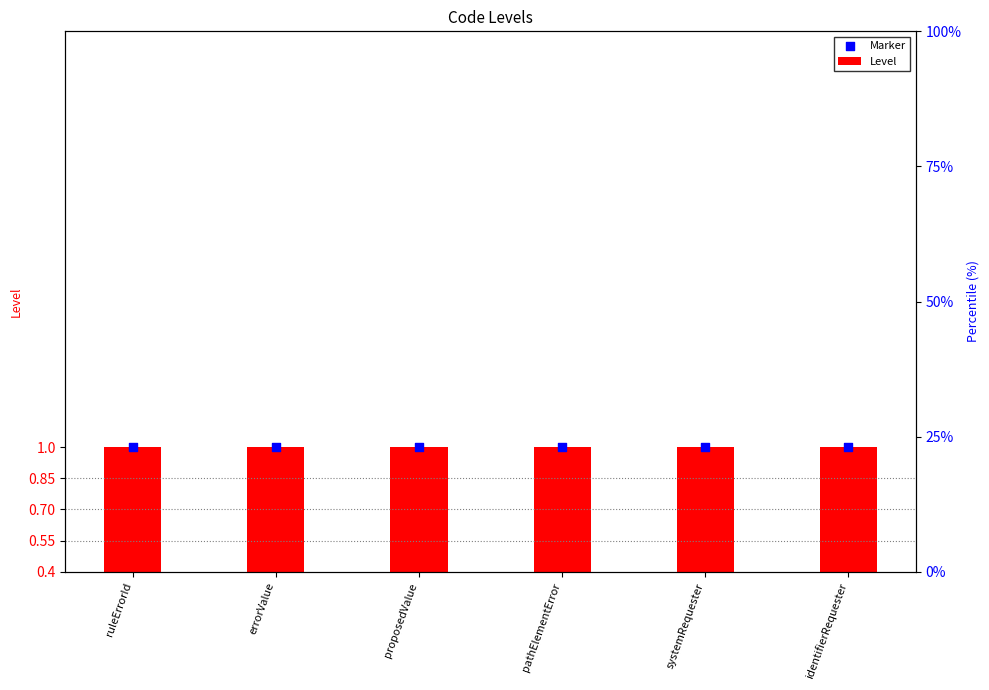

Is the value of Level at systemRequester greater than the value of Marker at systemRequester?

No